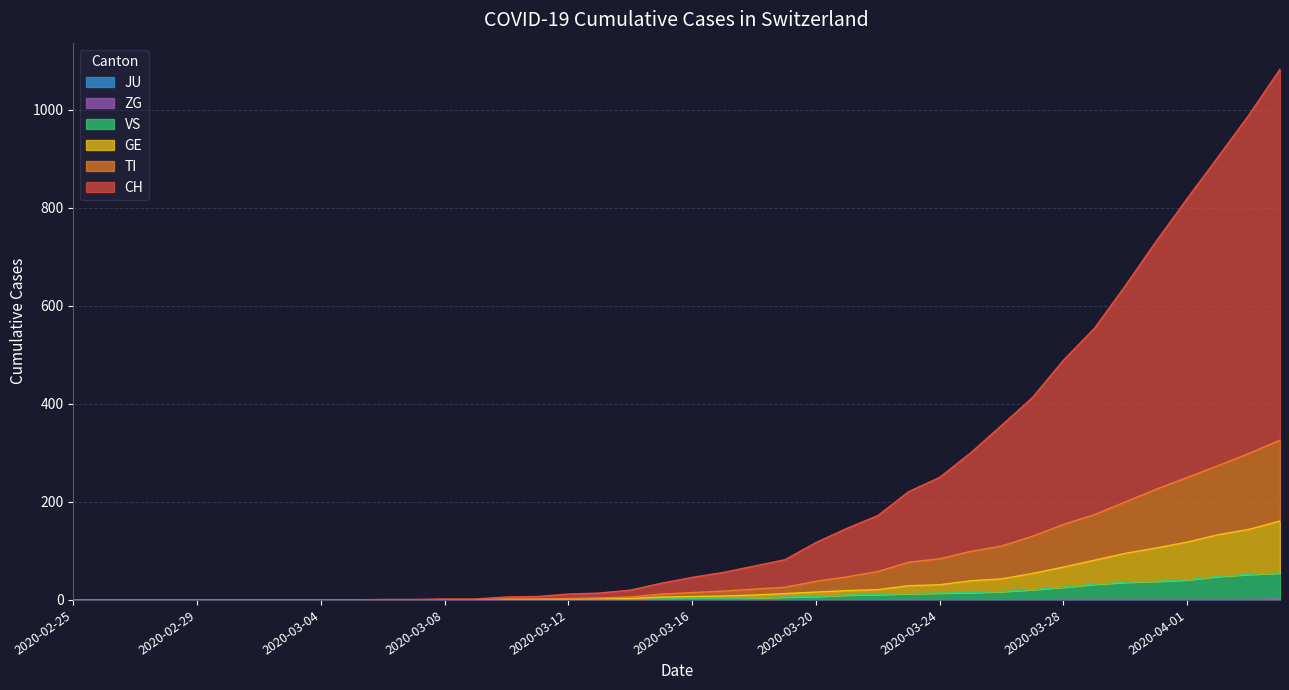

At which category is the sum across all series the highest?

2020-04-04